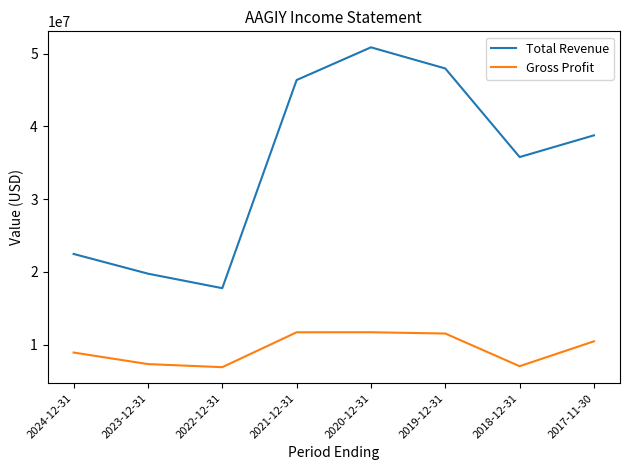

What is the highest value of the Total Revenue series?

50851000